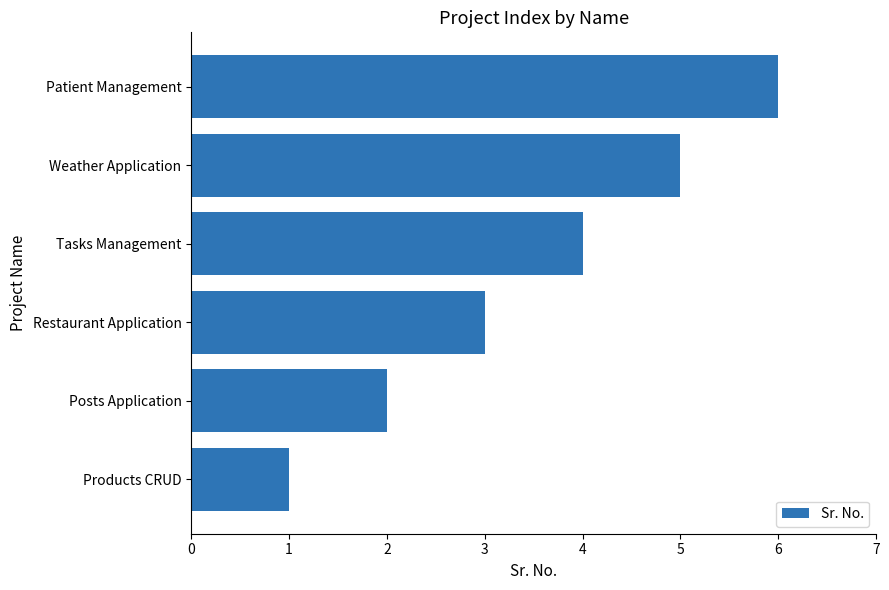

What is the average value?

4